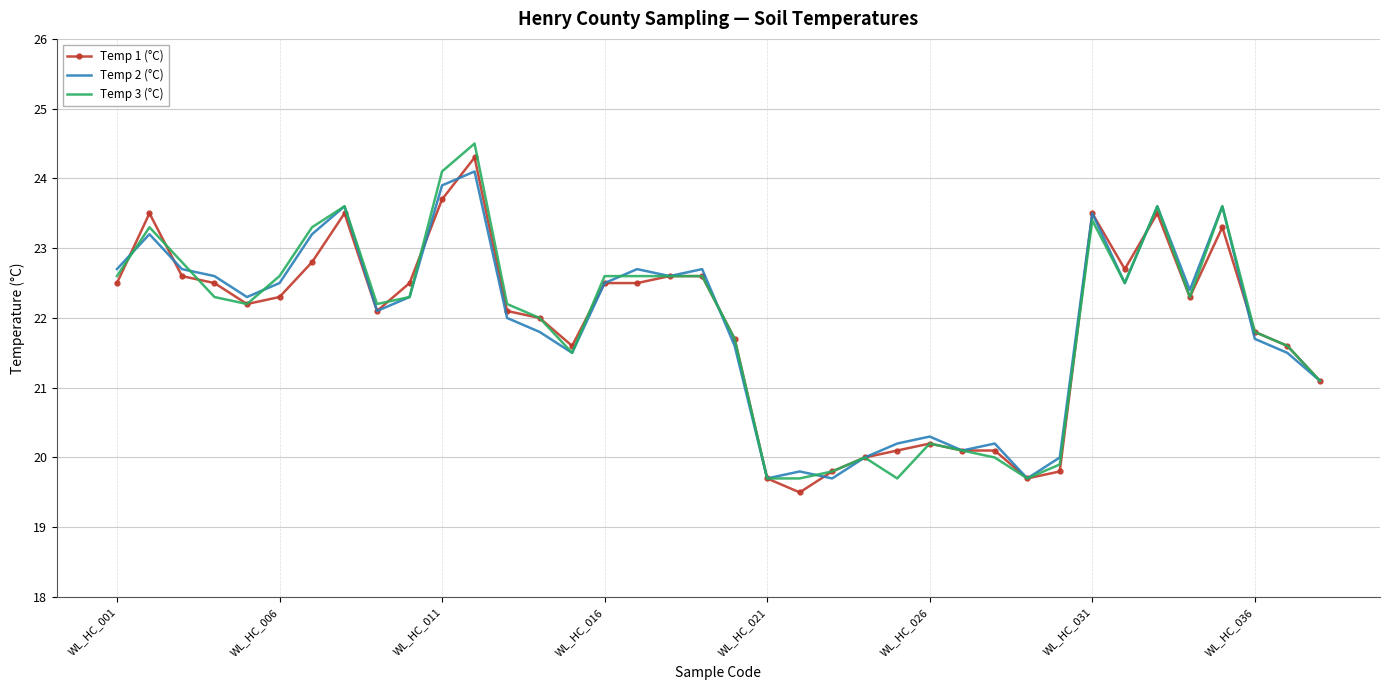

Count the number of categories in the chart.

38